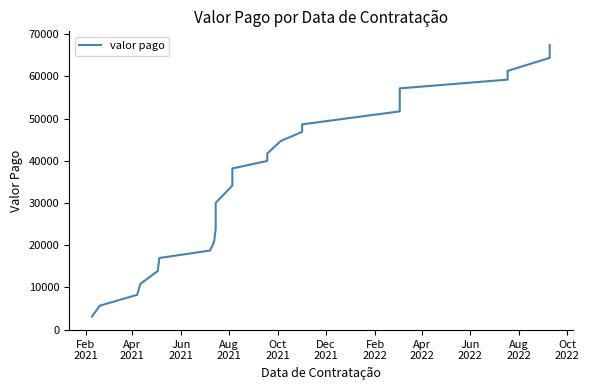

How many series are shown in this chart?

1